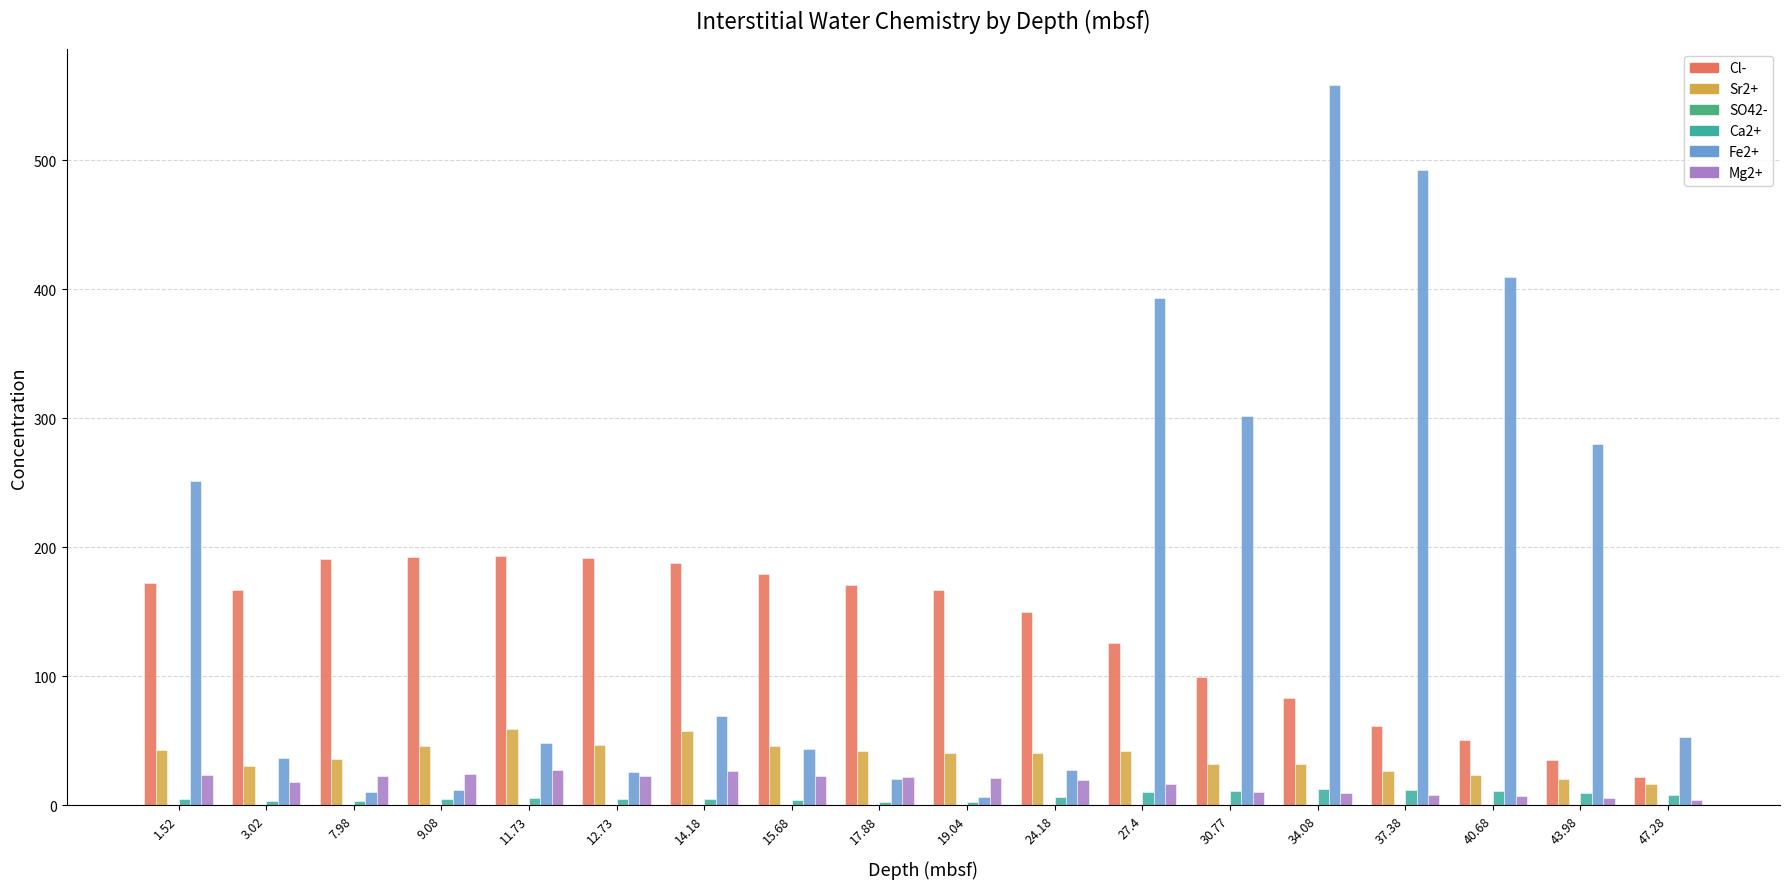

What is the sum of all Sr2+ values?

681.8